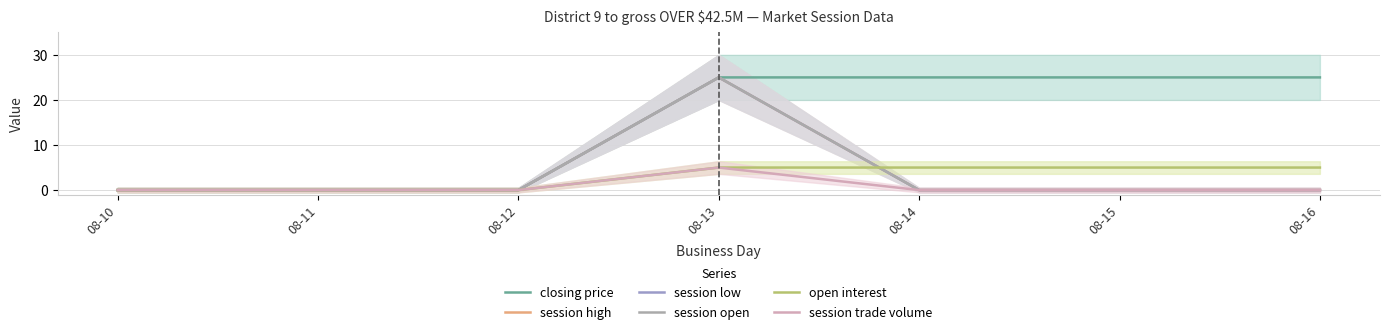

Is the value of closing price at 08-13 greater than the value of session high at 08-11?

Yes